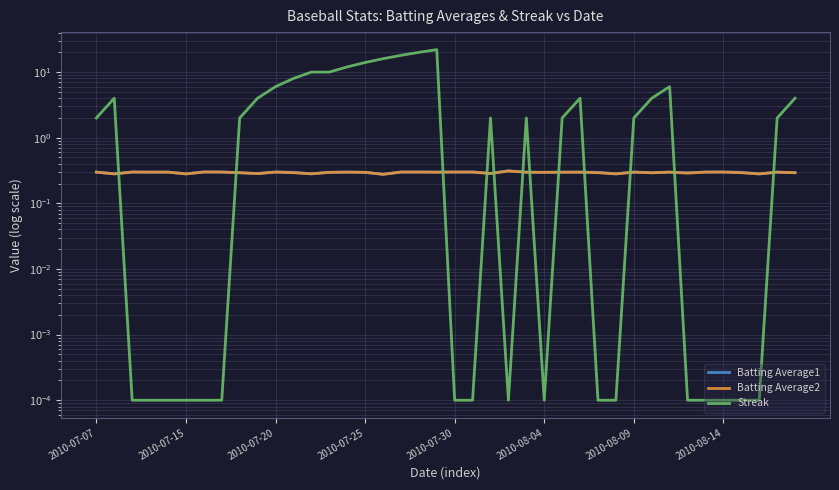

How many interior local valleys does the Streak series have?

2